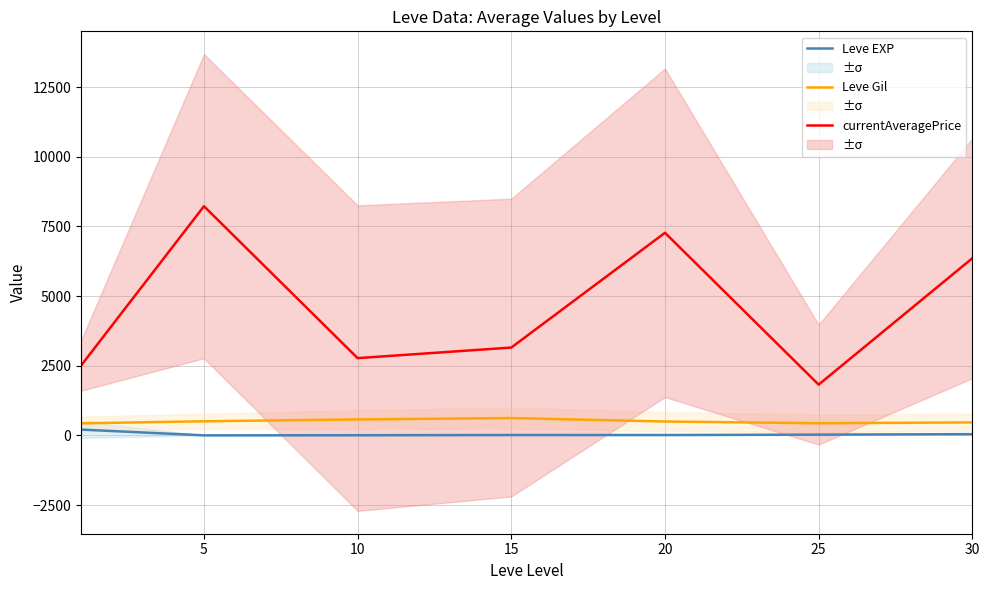

What is the lowest value of the currentAveragePrice series?

1823.2